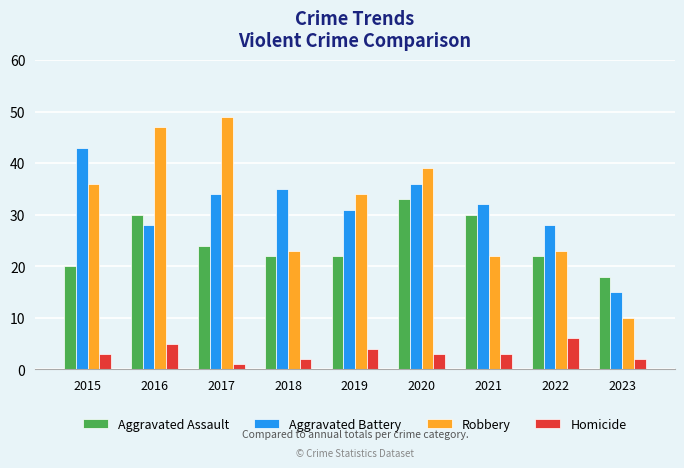

Rank the series at 2017 from highest to lowest value.

Robbery, Aggravated Battery, Aggravated Assault, Homicide